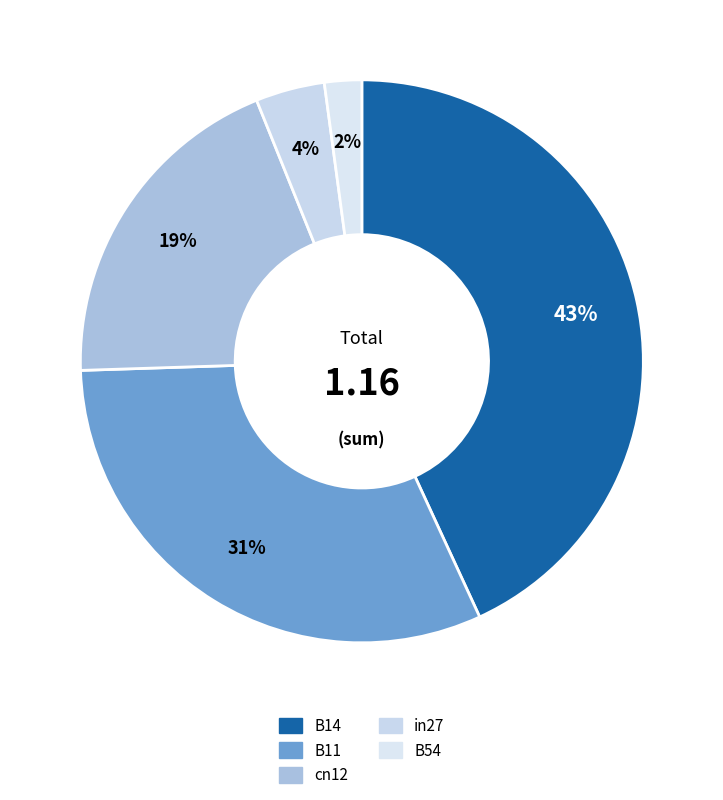

To the nearest percent, what is the difference between the largest and smallest slice percentages?

41%